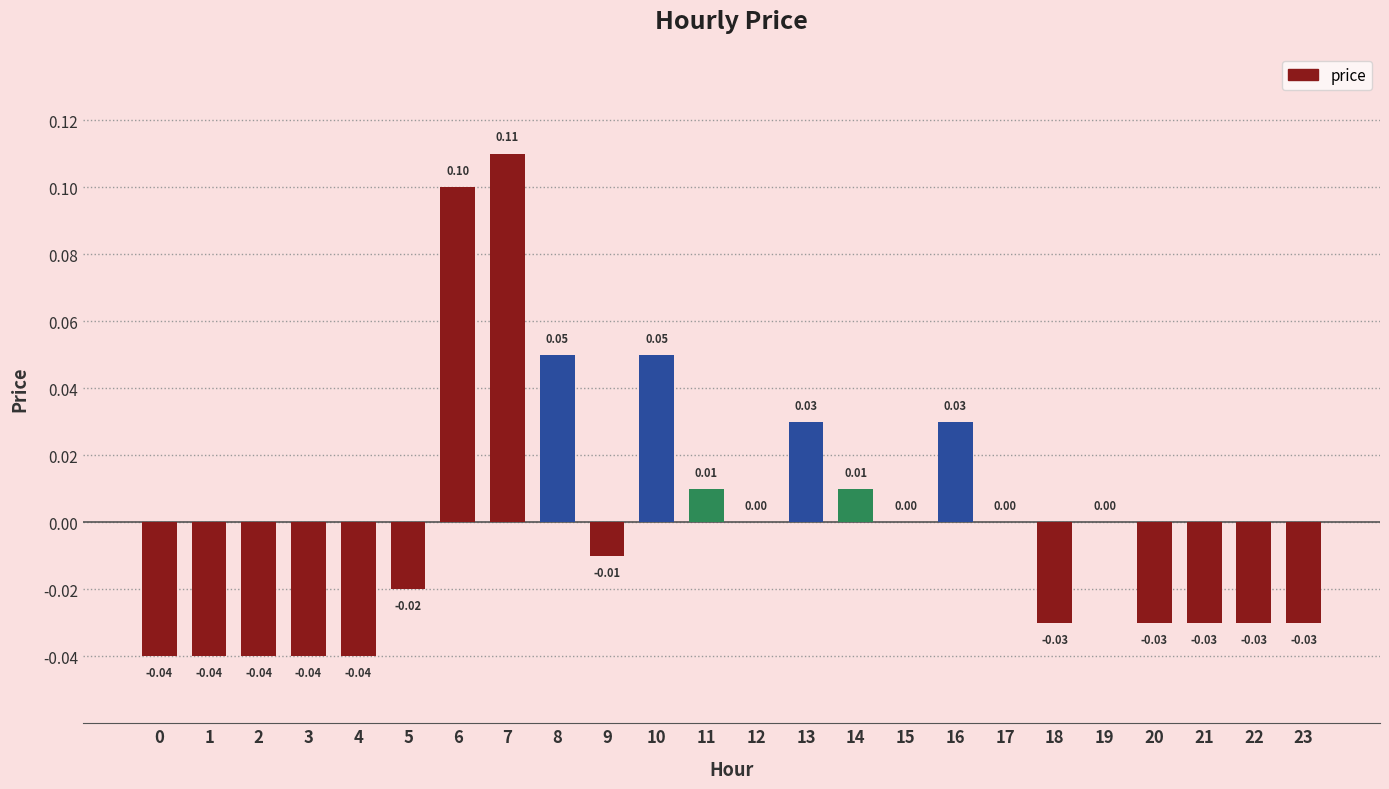

The value at 21 is -0.0. True or false?

True